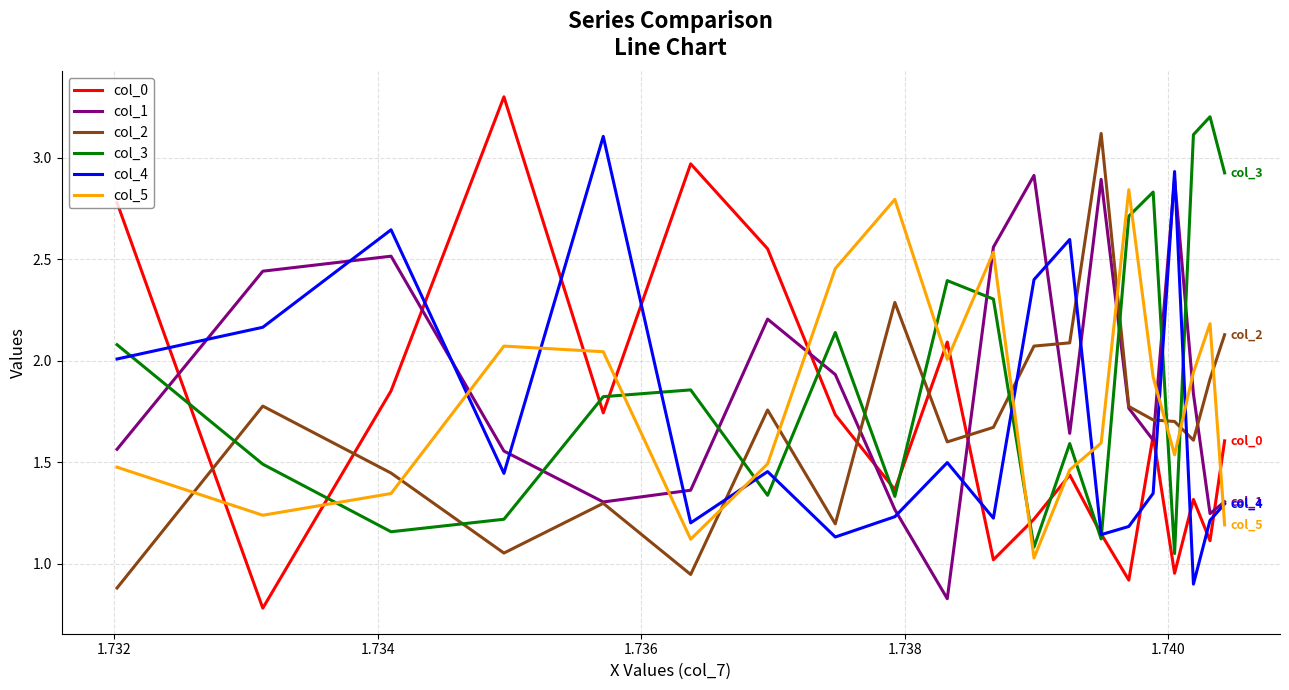

True or false: col_3 and col_2 intersect in this chart.

True